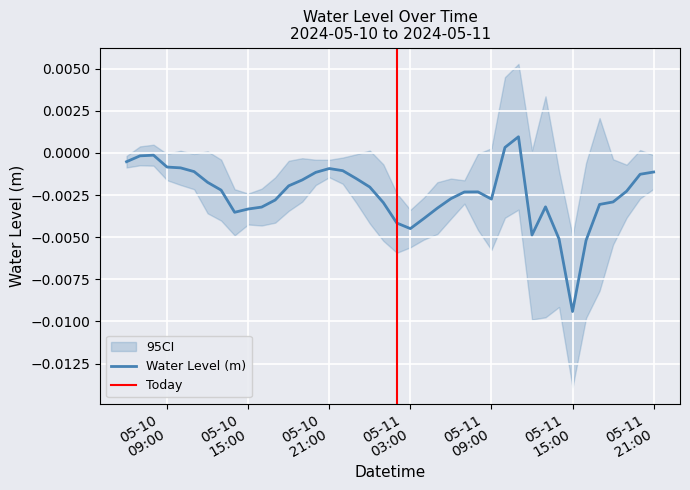

How many interior local peaks (higher than both neighbors) does the data have?

5